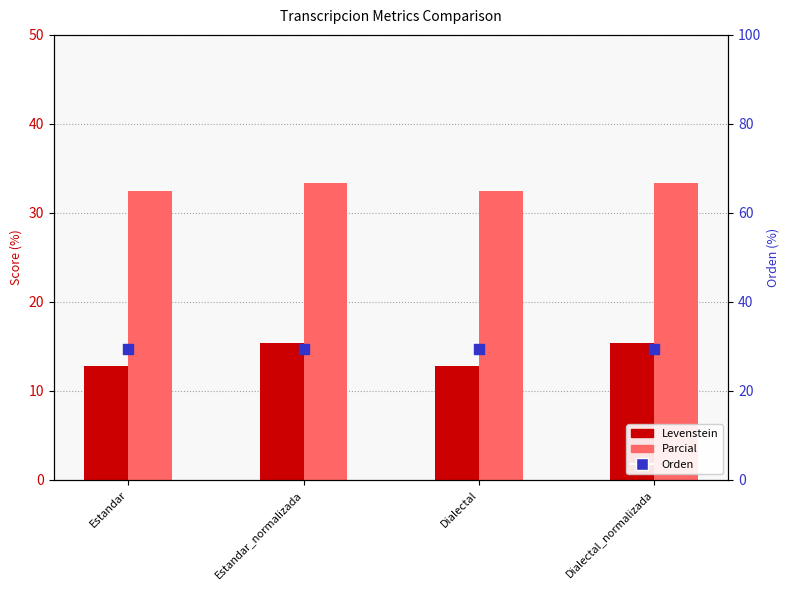

Which series has the largest Y range (max minus min)?

Levenstein